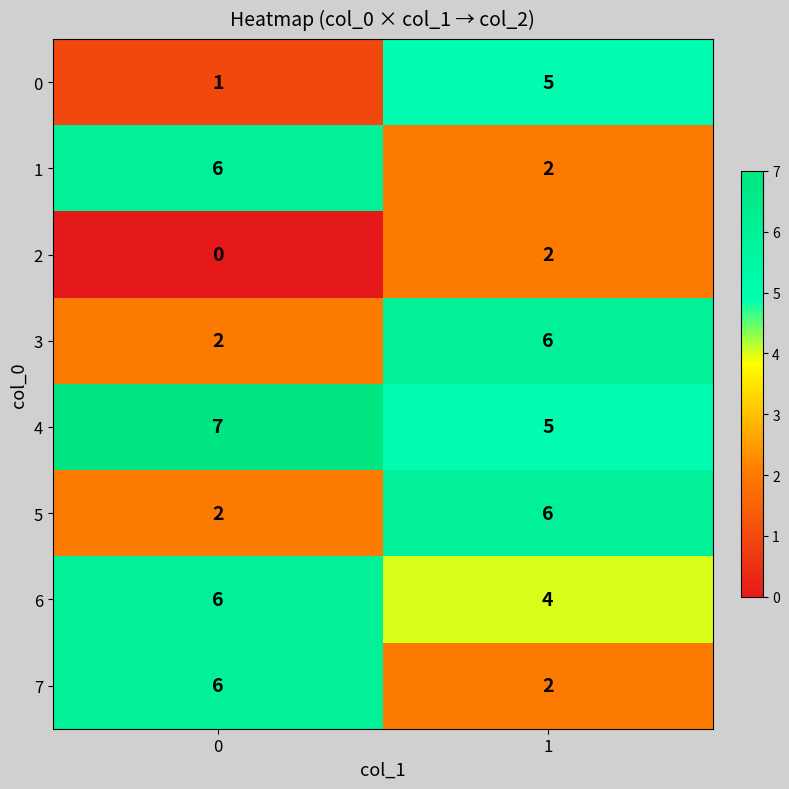

Reading left to right, extract all data points from this chart.

0: 1	5
1: 6	2
2: 0	2
3: 2	6
4: 7	5
5: 2	6
6: 6	4
7: 6	2